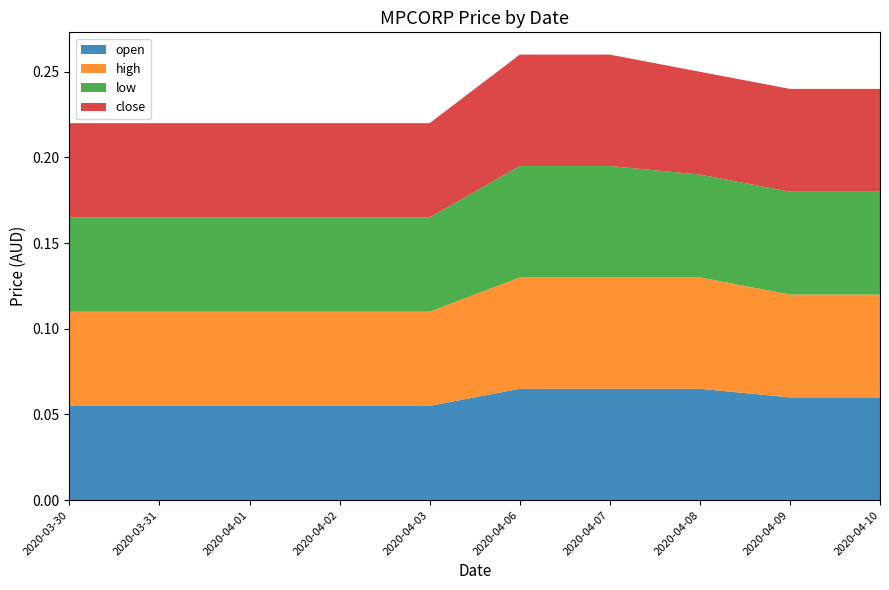

Reading left to right, what are all the values shown in this chart?

open: 0.1	0.1	0.1	0.1	0.1	0.1	0.1	0.1	0.1	0.1
high: 0.1	0.1	0.1	0.1	0.1	0.1	0.1	0.1	0.1	0.1
low: 0.1	0.1	0.1	0.1	0.1	0.1	0.1	0.1	0.1	0.1
close: 0.1	0.1	0.1	0.1	0.1	0.1	0.1	0.1	0.1	0.1